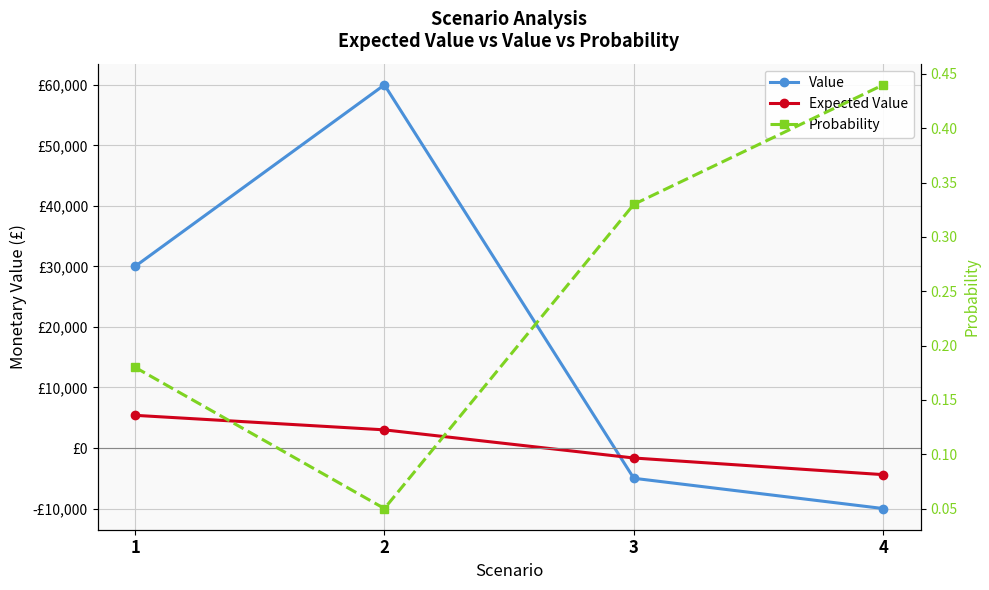

How many Expected Value values are between -1650 and 5400?

3